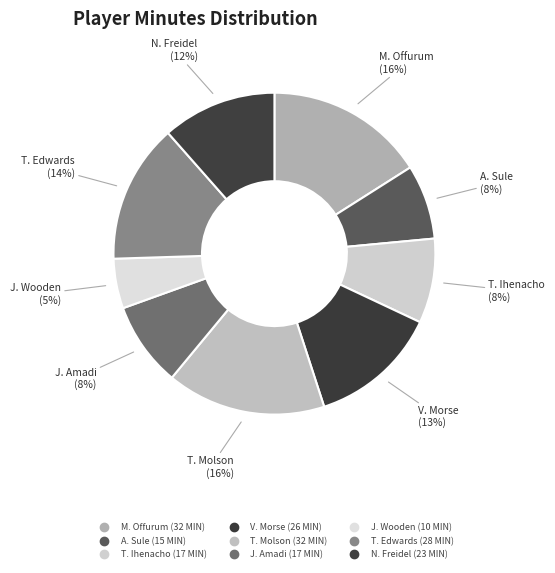

How many segments does this pie chart have?

9